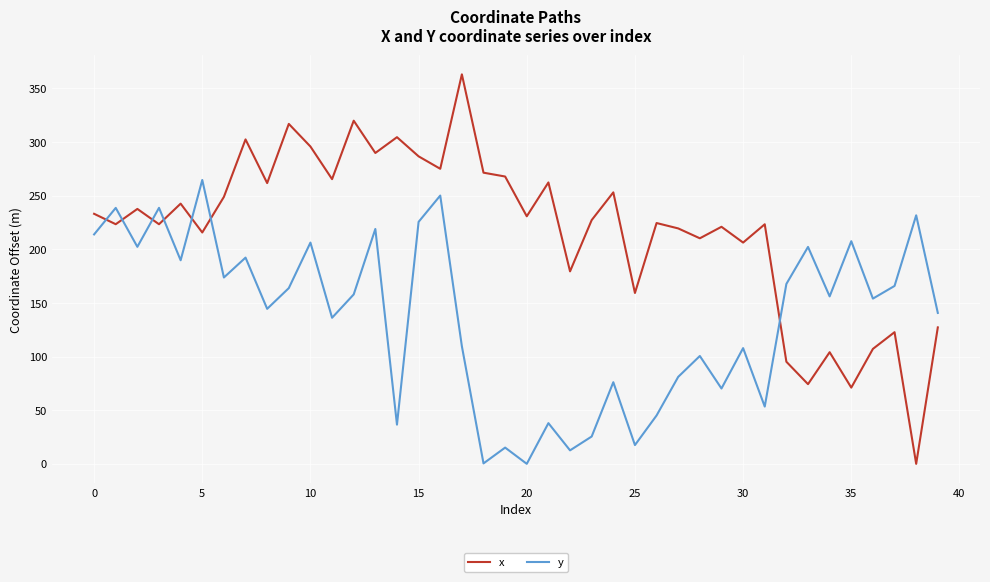

True or false: x and y intersect in this chart.

True